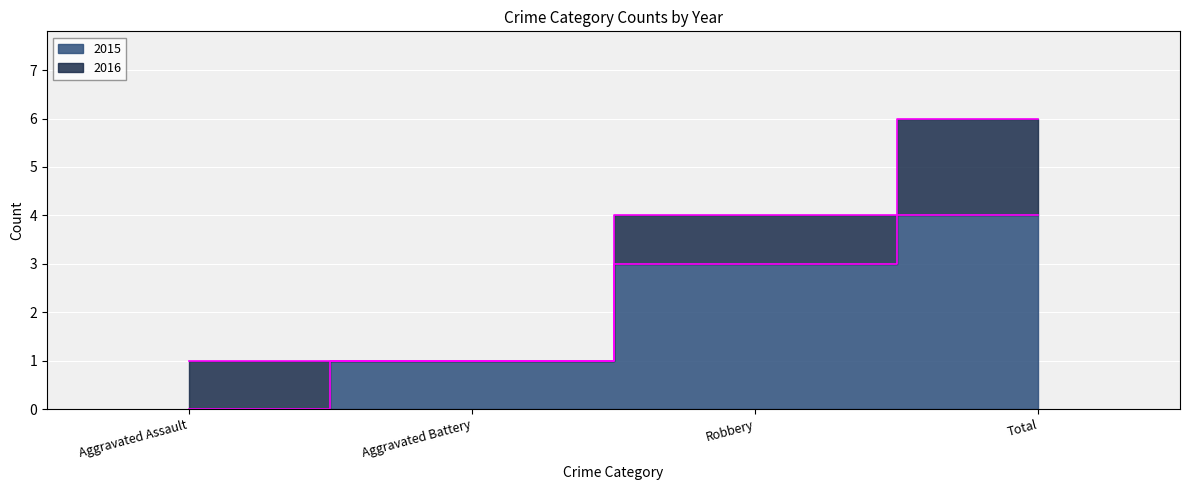

How many values are between 1 and 4?

3